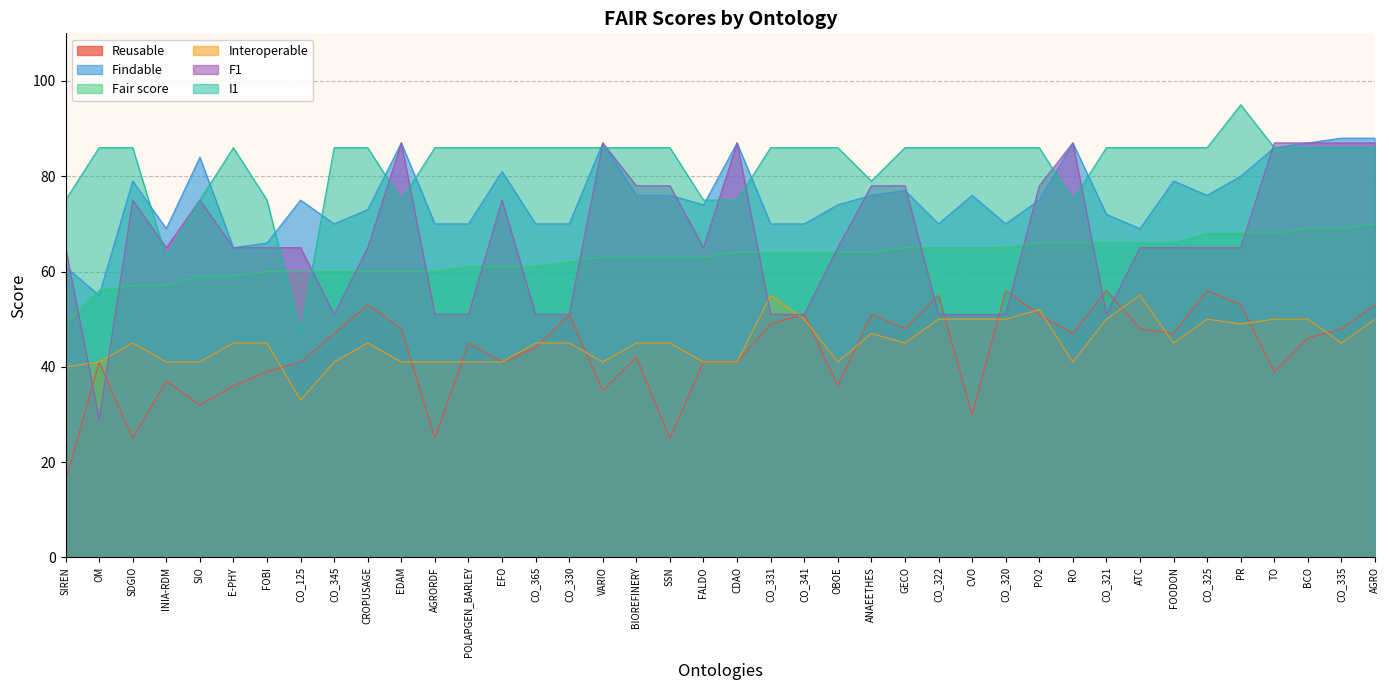

True or false: Fair score and Reusable intersect in this chart.

False